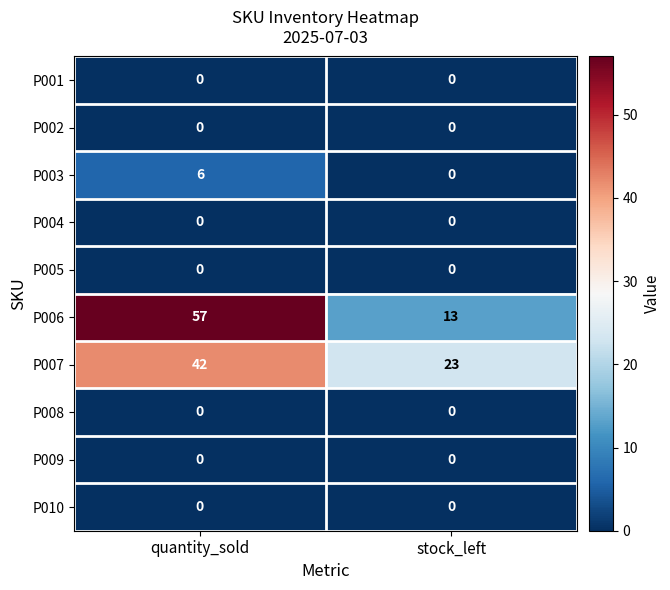

Which category has the highest value in the P006 series?

quantity_sold